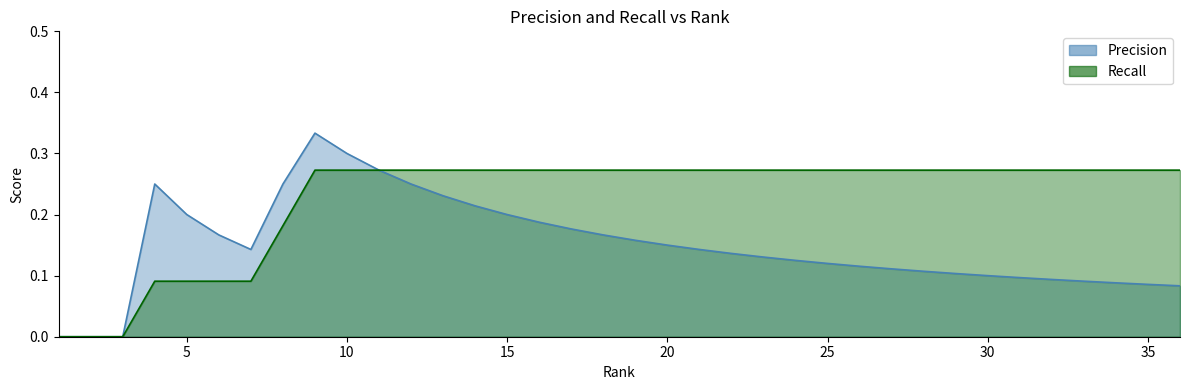

At which category does the chart reach its peak across all series?

9